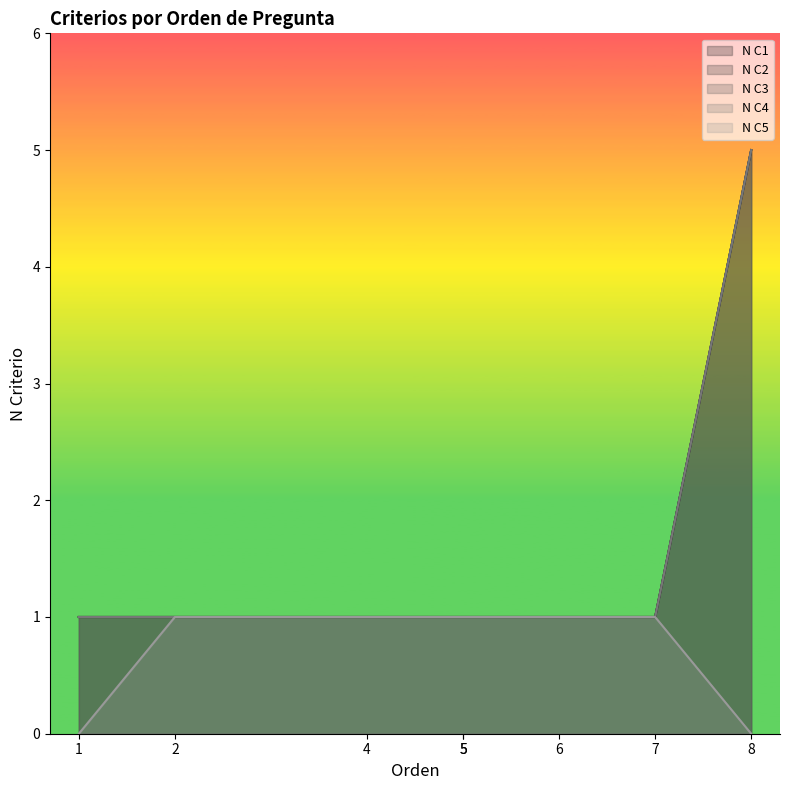

At which category is the sum across all series the highest?

8